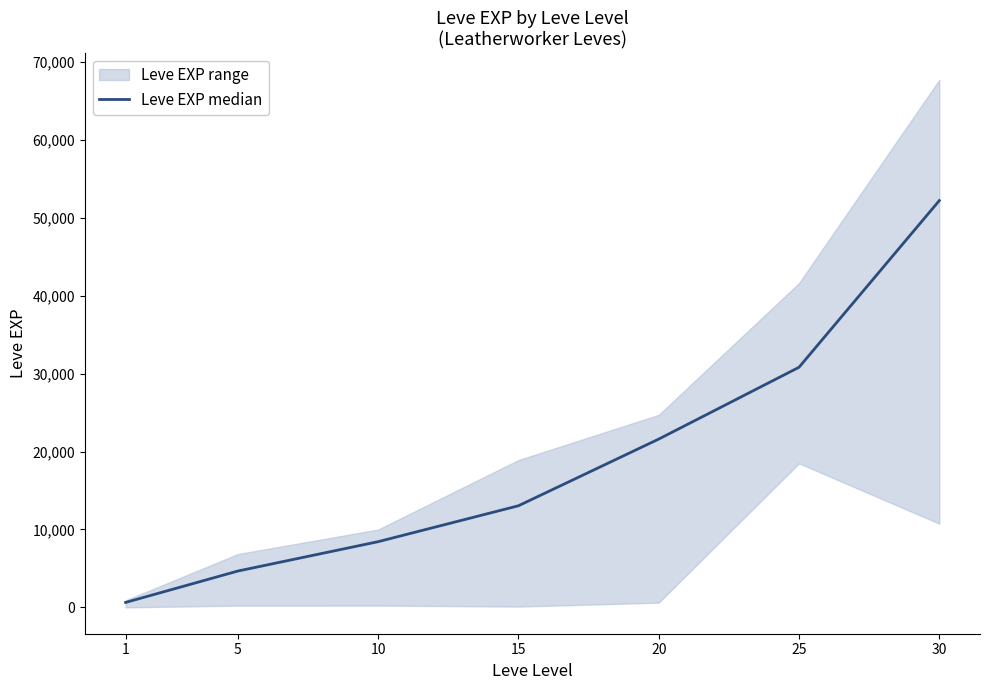

Reading right to left, transcribe all the data shown in this chart.

30=52220	25=30820	20=21600	15=13040	10=8430	5=4660	1=630